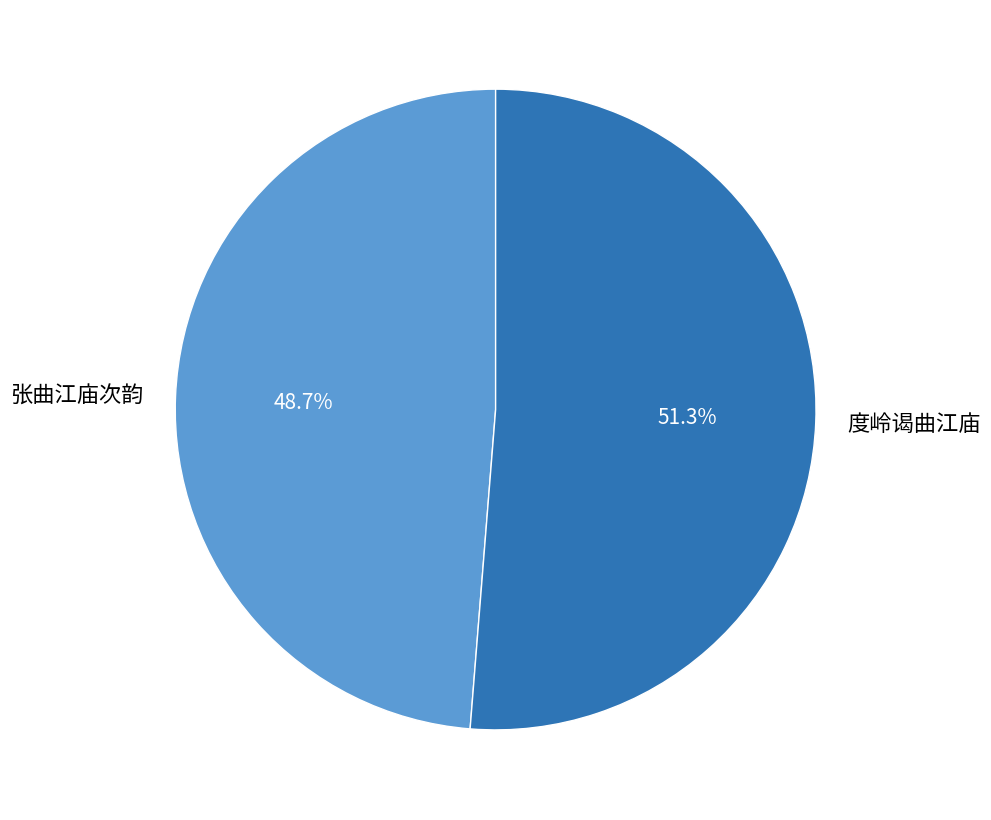

To the nearest percent, what is the combined percentage of 张曲江庙次韵 and 度岭谒曲江庙?

100%